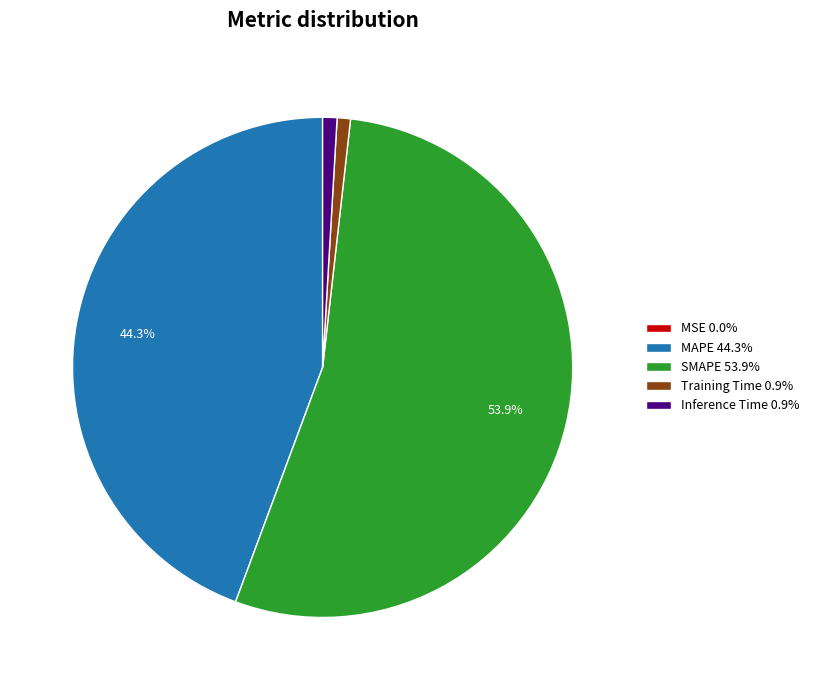

Which has a higher value, MAPE 44.3% or SMAPE 53.9%?

SMAPE 53.9%